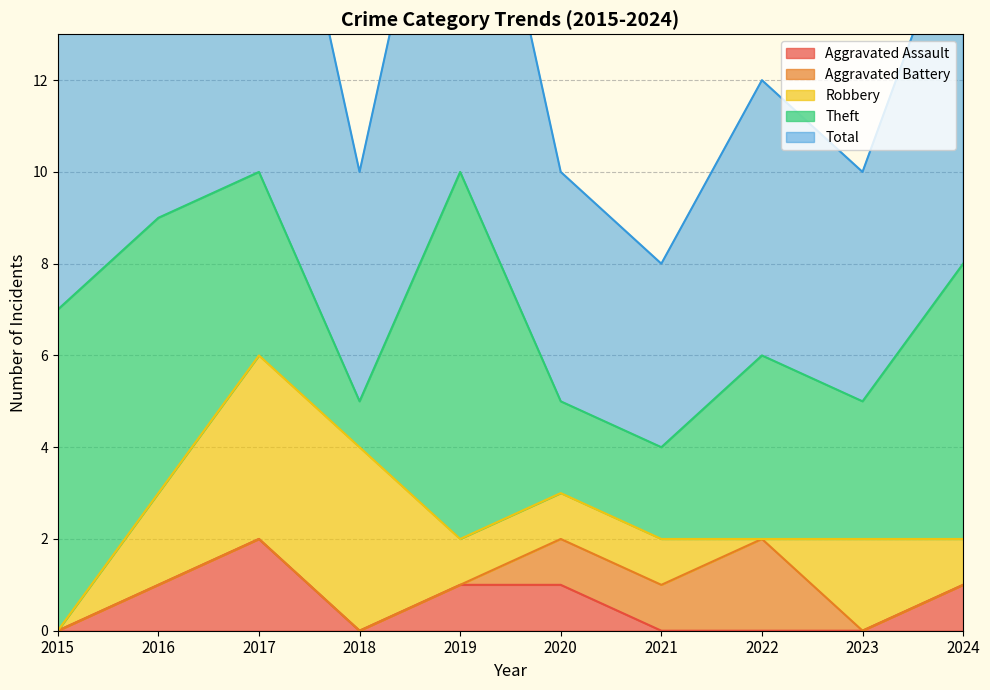

Reading left to right, extract all data points from this chart.

Aggravated Assault: 2015=0	2016=1	2017=2	2018=0	2019=1	2020=1	2021=0	2022=0	2023=0	2024=1
Aggravated Battery: 2015=0	2016=0	2017=0	2018=0	2019=0	2020=1	2021=1	2022=2	2023=0	2024=0
Robbery: 2015=0	2016=2	2017=4	2018=4	2019=1	2020=1	2021=1	2022=0	2023=2	2024=1
Theft: 2015=7	2016=6	2017=4	2018=1	2019=8	2020=2	2021=2	2022=4	2023=3	2024=6
Total: 2015=7	2016=9	2017=10	2018=5	2019=10	2020=5	2021=4	2022=6	2023=5	2024=8